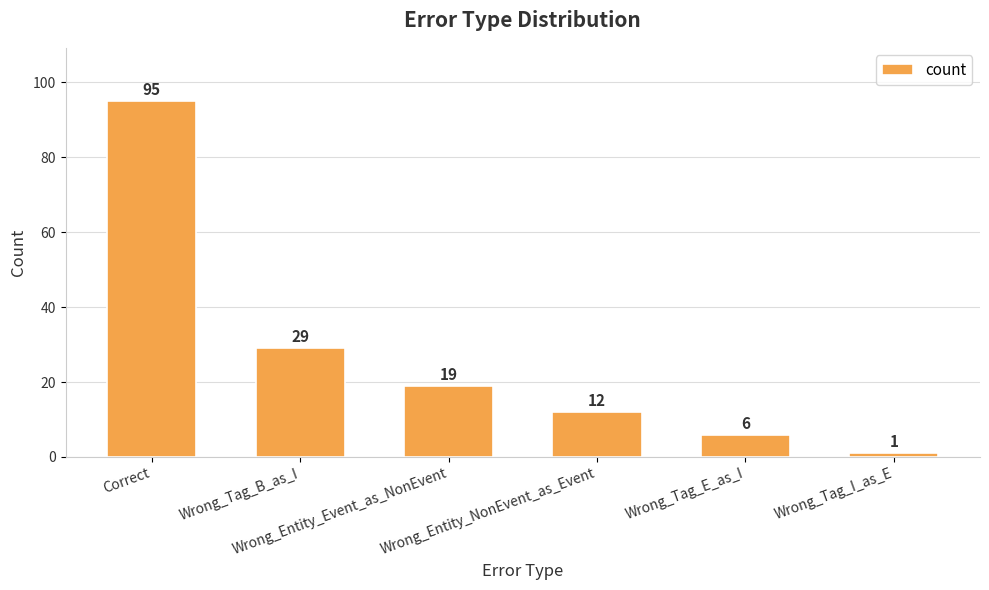

What is the difference between the values at Correct and Wrong_Tag_I_as_E?

94